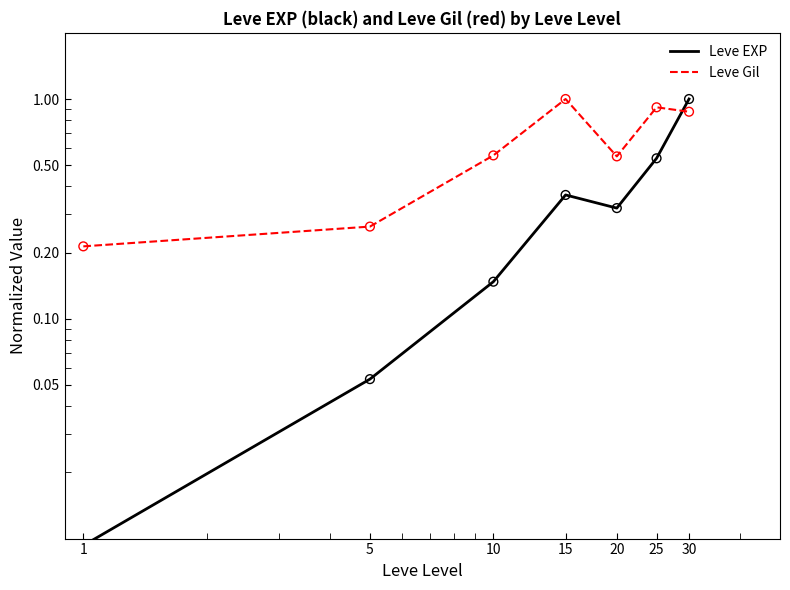

Which series has the largest total across all categories?

Leve Gil